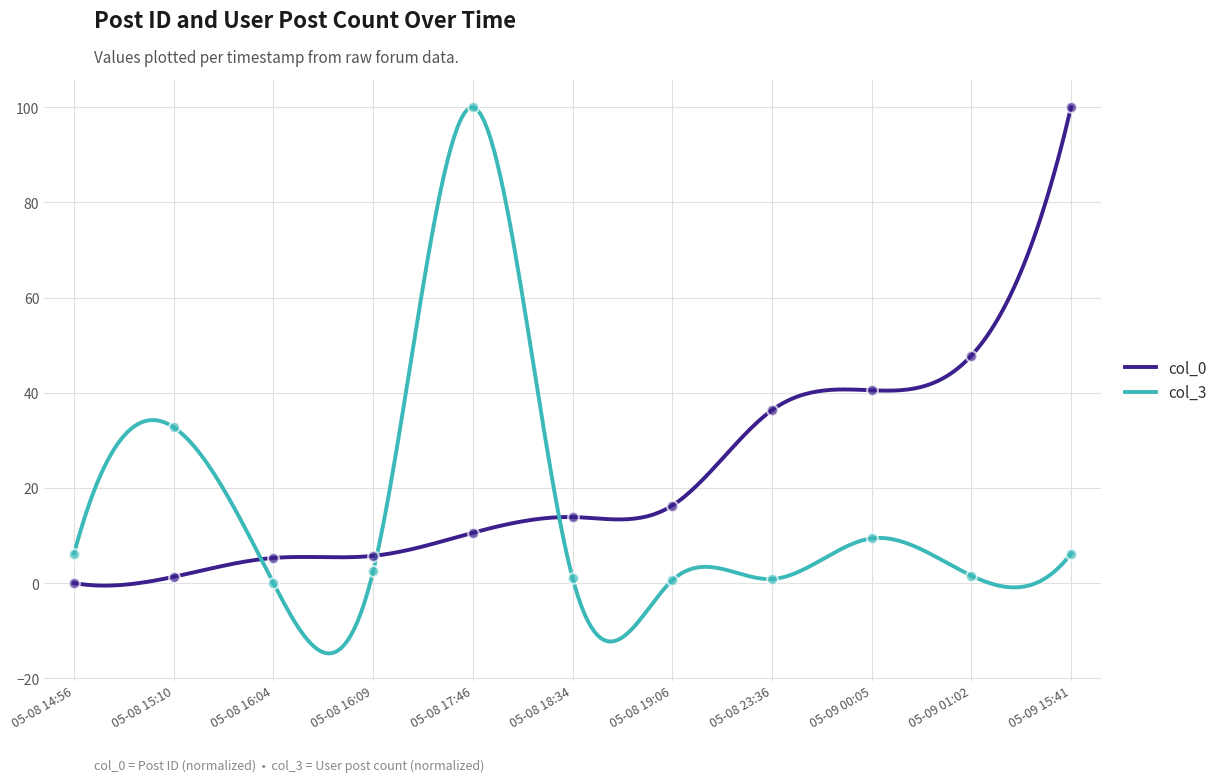

What is the highest value of the col_3 series?

100.0